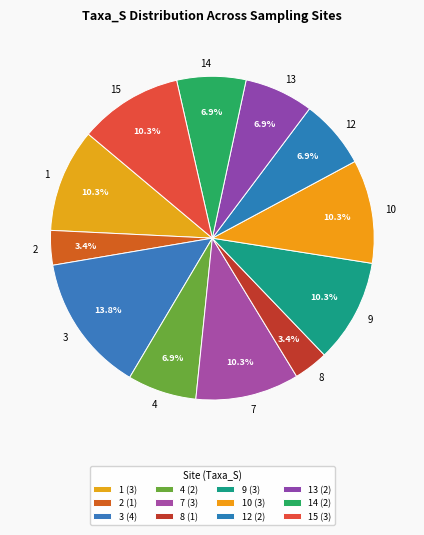

How many slices are in this pie chart?

12